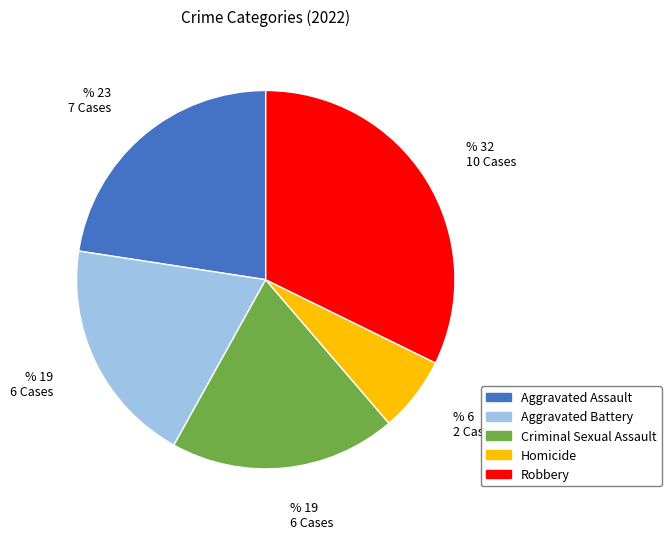

Is Robbery the majority of the pie?

No